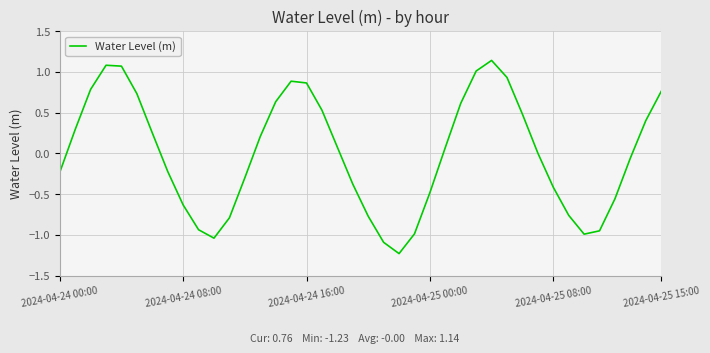

How many lines are shown in the chart?

1